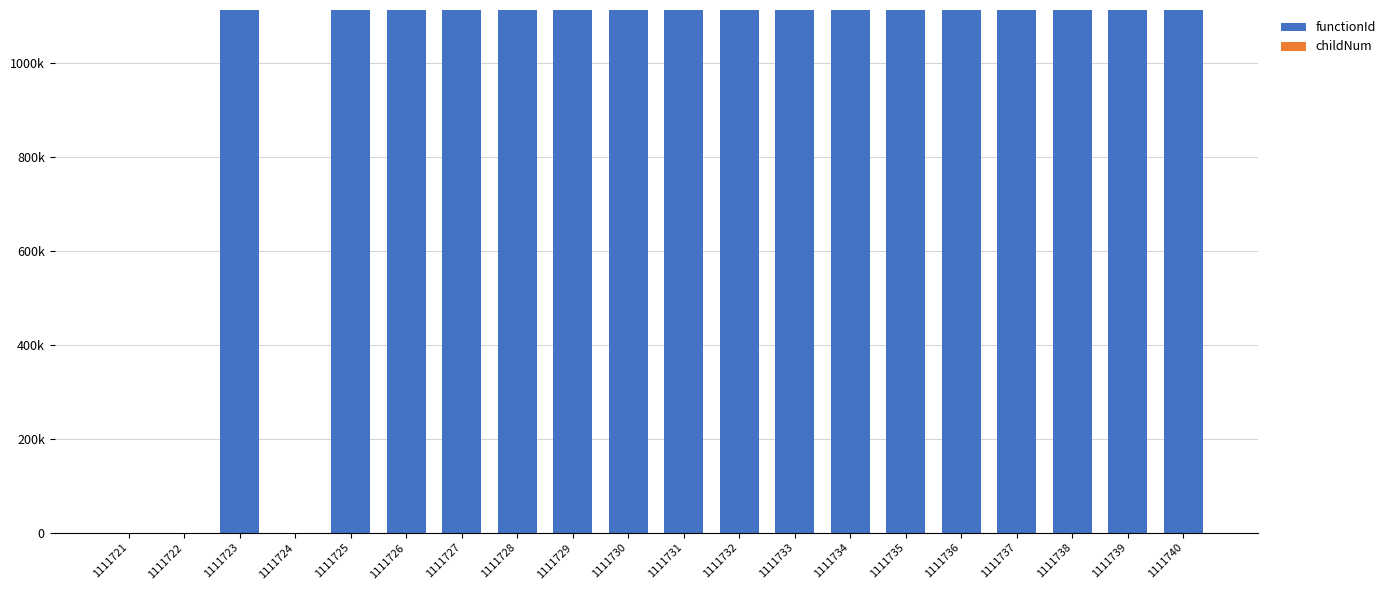

The value of childNum at 1111732 is 1. True or false?

True